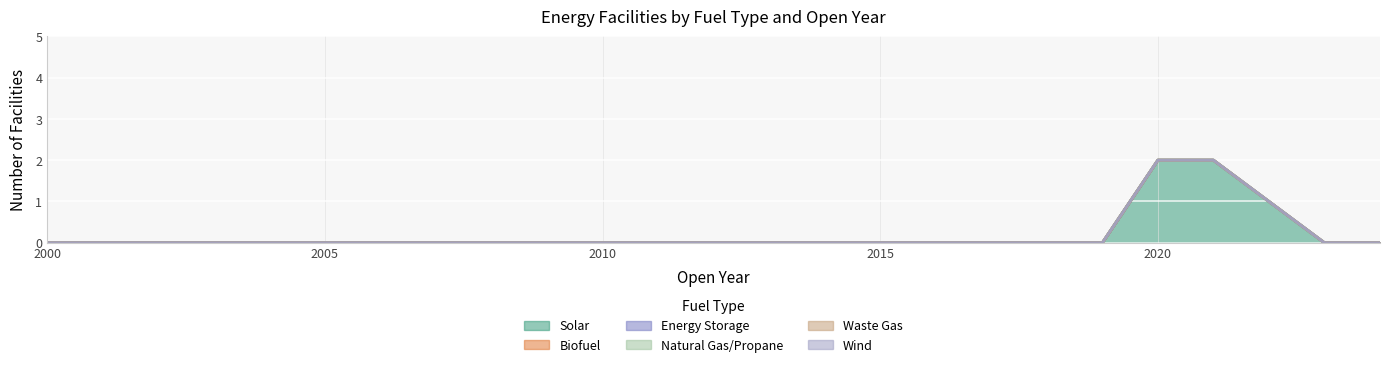

At how many categories does at least one series exceed 1?

2